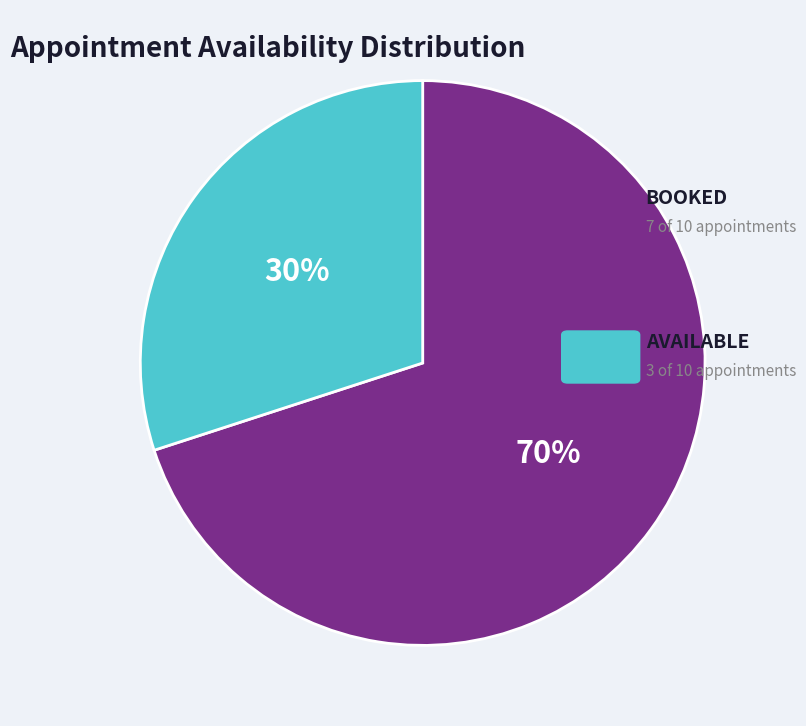

To the nearest percent, what is the average slice percentage?

50%